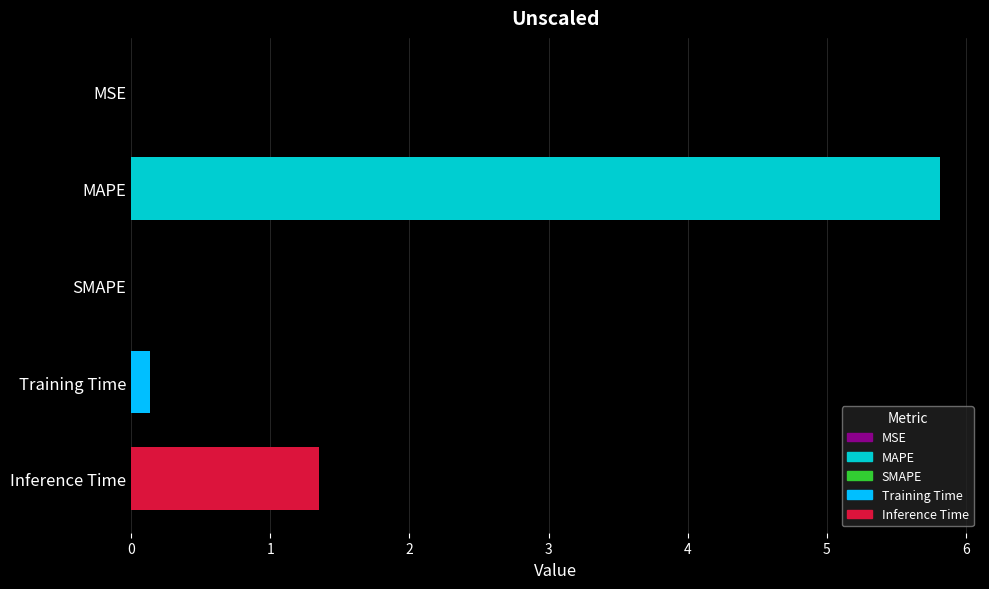

Which has a higher value, Inference Time or Training Time?

Inference Time